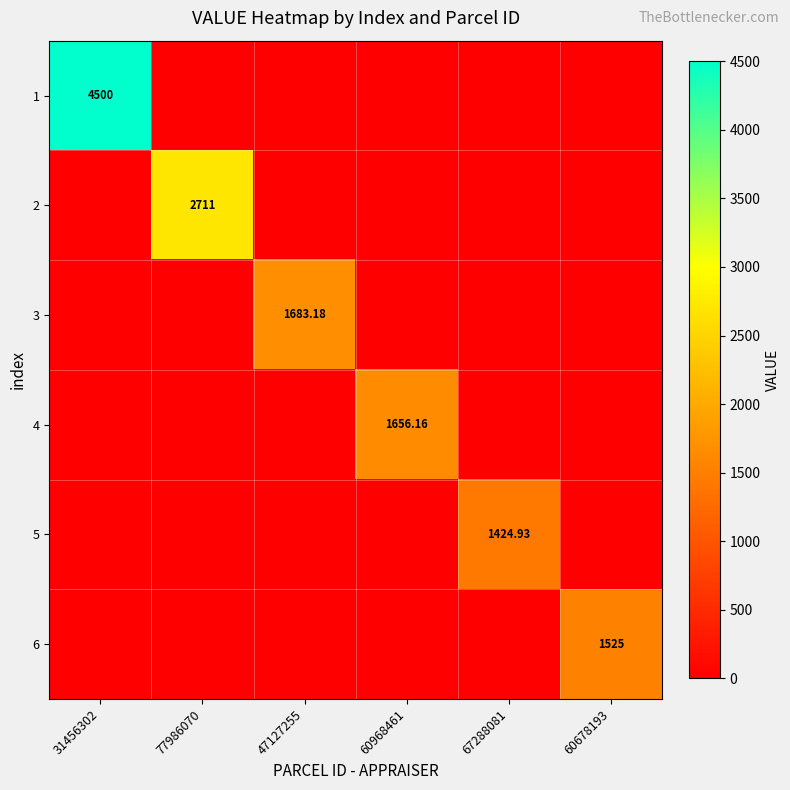

At which label is 1 closest to 2250?

31456302